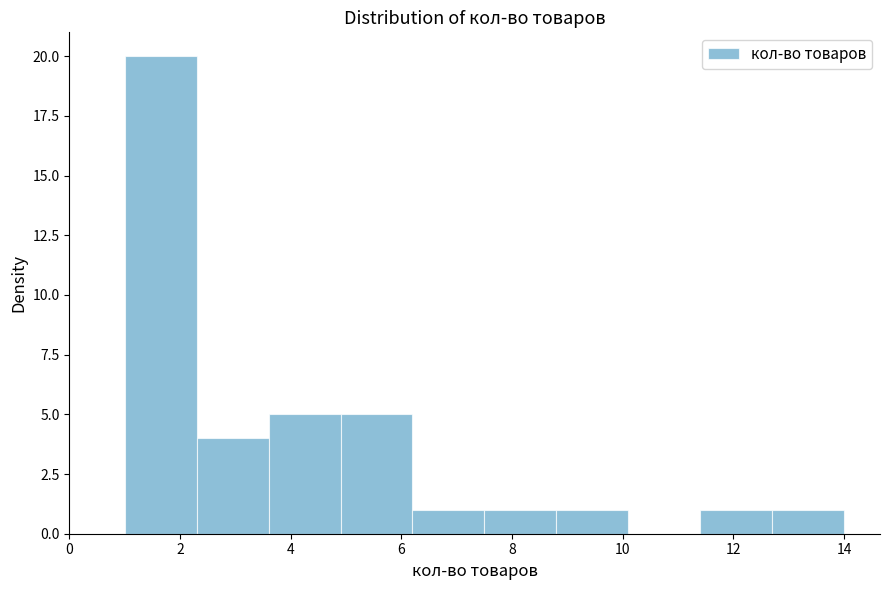

Which range on the x-axis has the tallest bar?

1.0 to 2.3